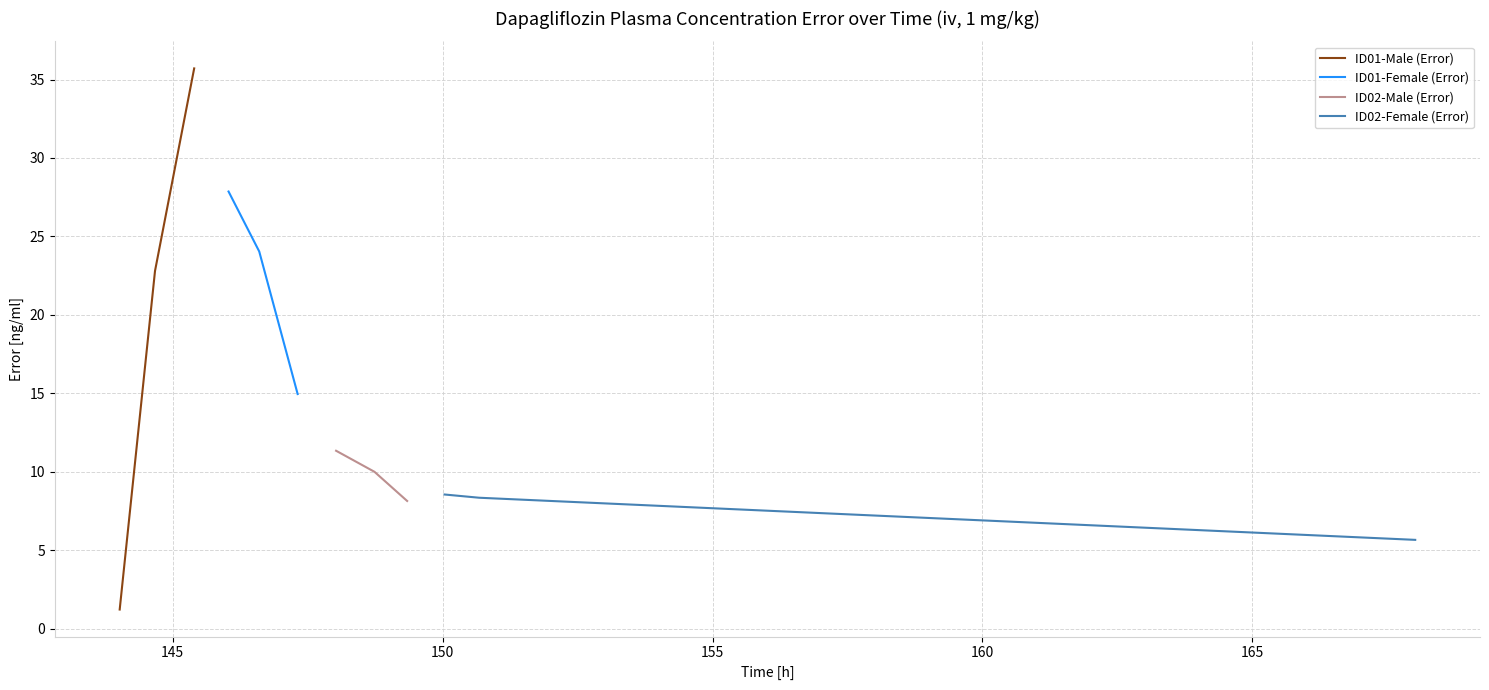

What is the difference between the maximum and second lowest values in the ID01-Female (Error) series?

3.8